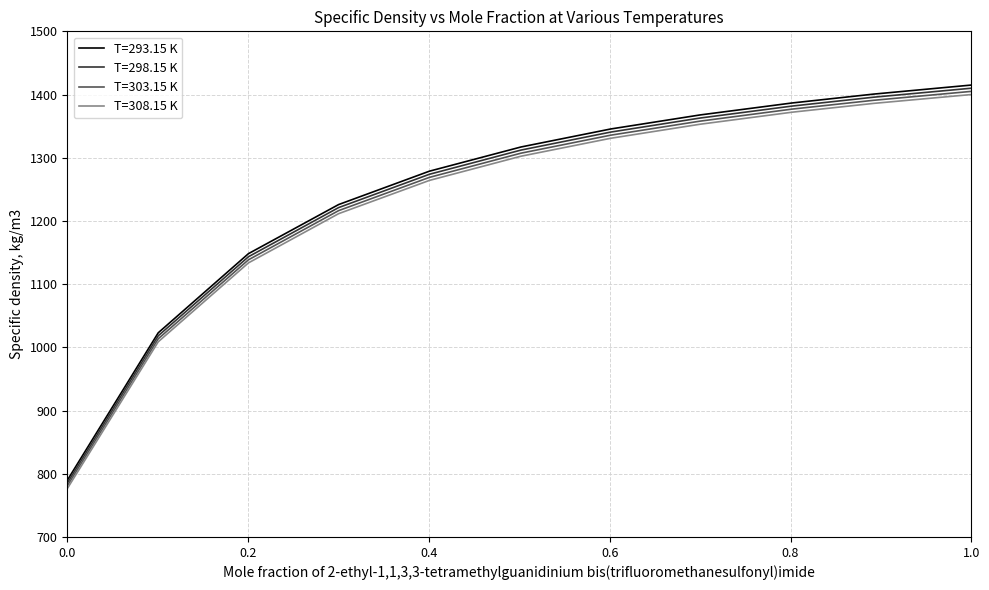

True or false: T=308.15 K and T=298.15 K intersect in this chart.

False